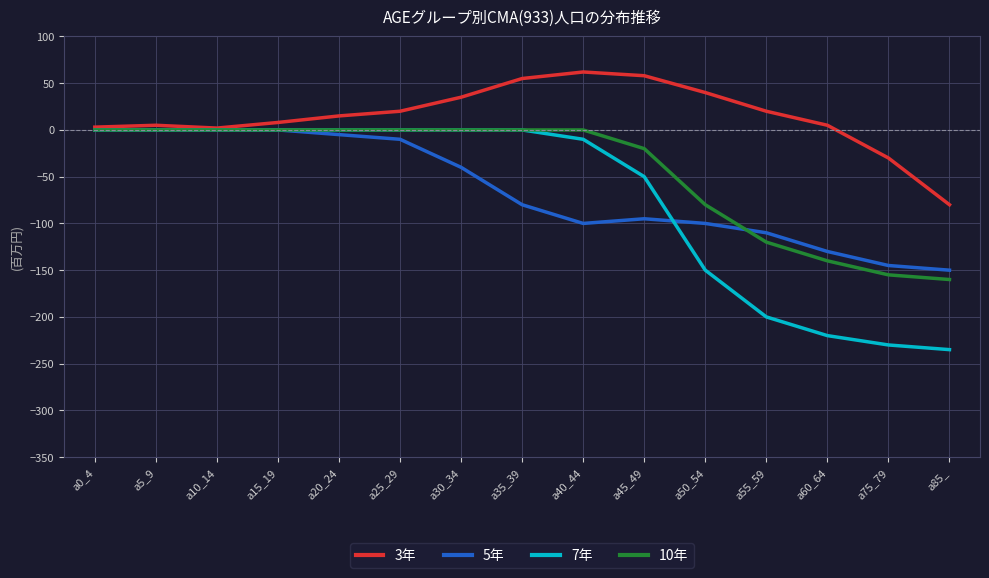

What position from the right is a25_29?

10